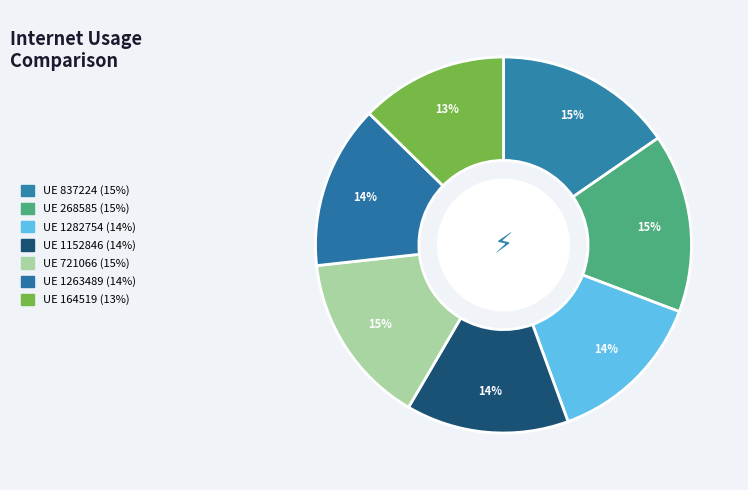

Count the number of slices in the pie.

7